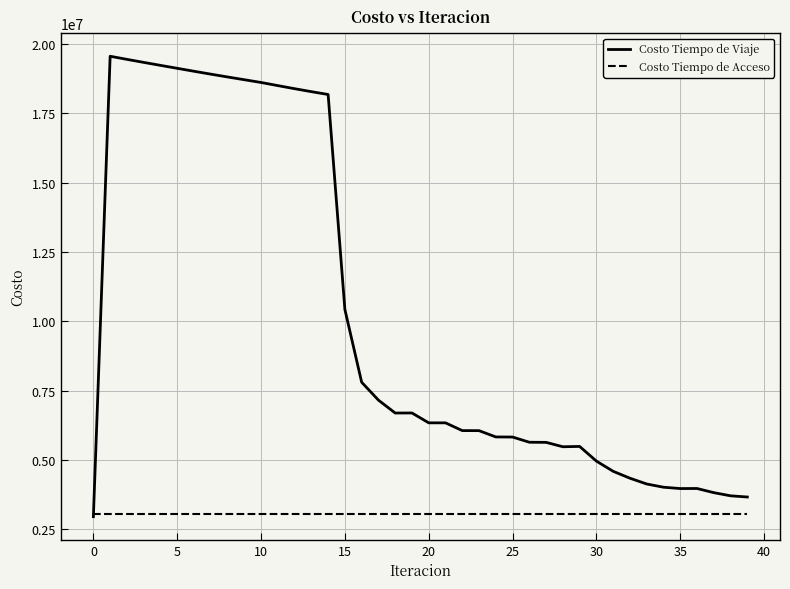

List the series in order of their peak value, lowest first.

Costo Tiempo de Acceso, Costo Tiempo de Viaje